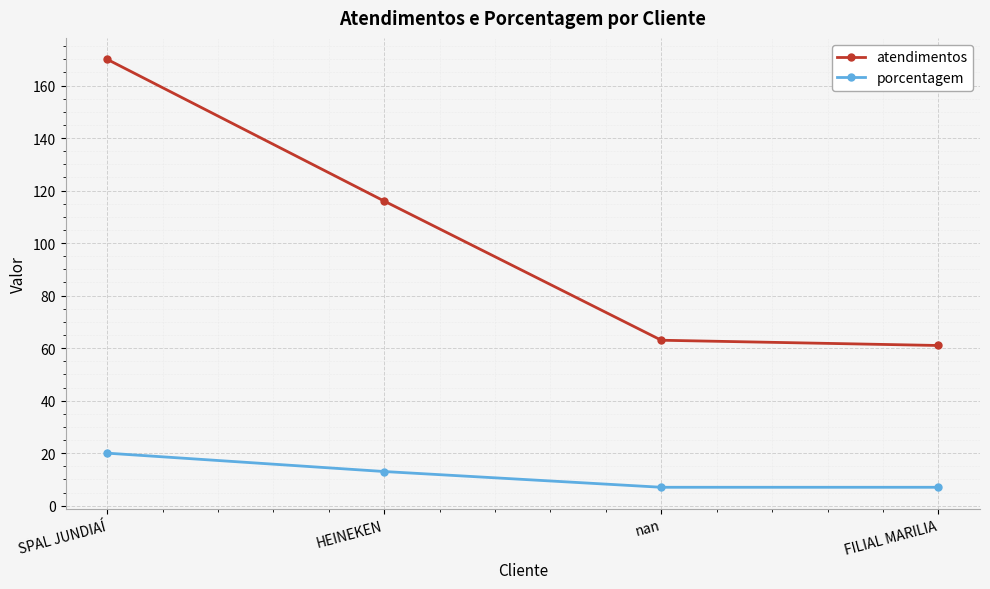

List the series in order of their overall mean, lowest first.

porcentagem, atendimentos